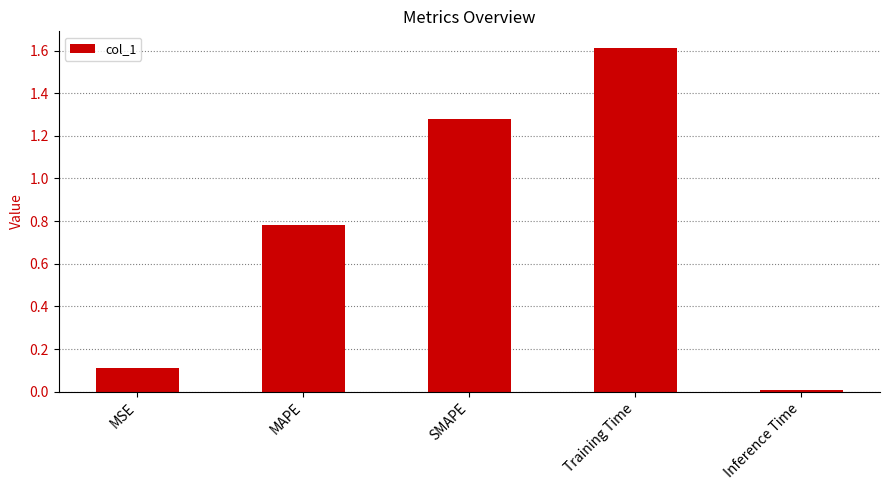

List the labels in order of value, largest first.

Training Time, SMAPE, MAPE, MSE, Inference Time